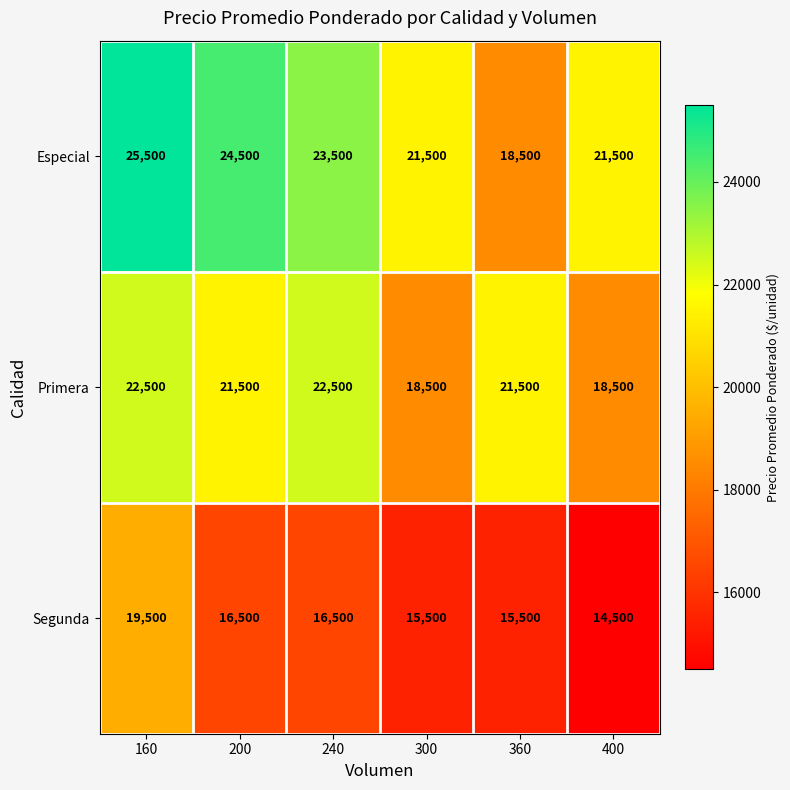

What is the average value of the Primera series?

20833